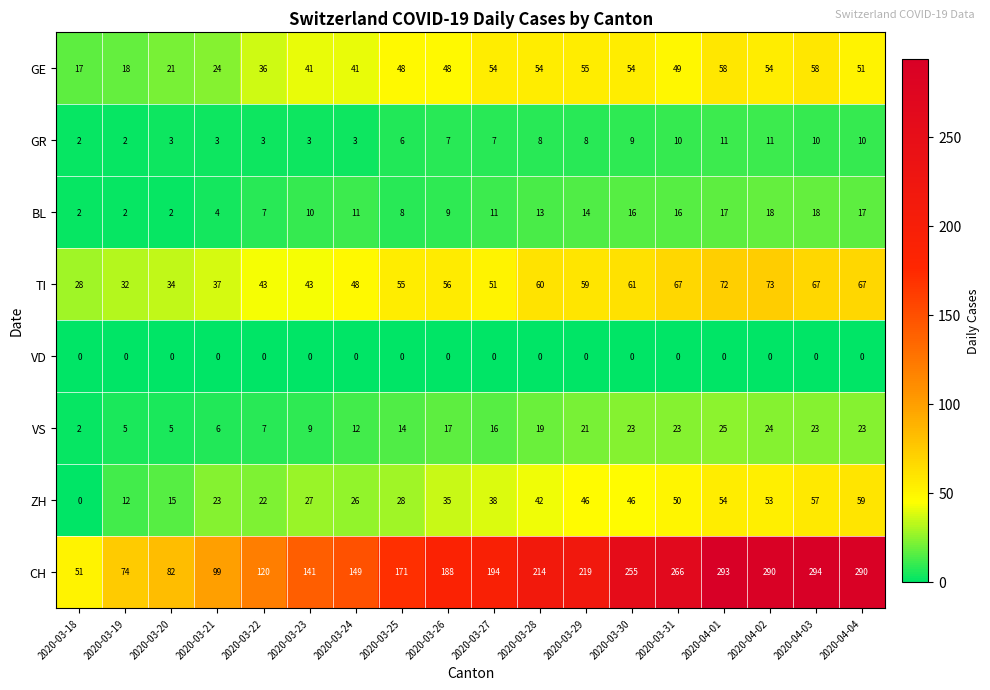

How many distinct data groups are displayed?

8